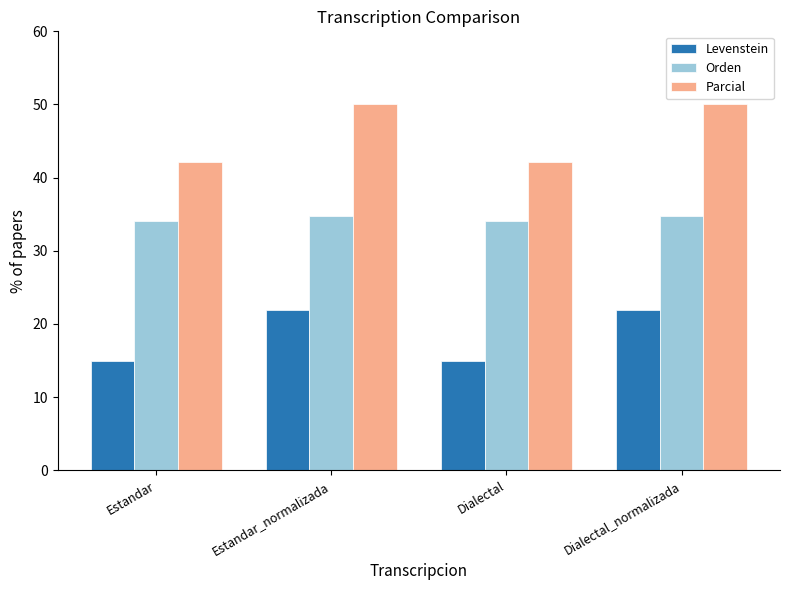

Read the Orden value at Estandar.

34.0